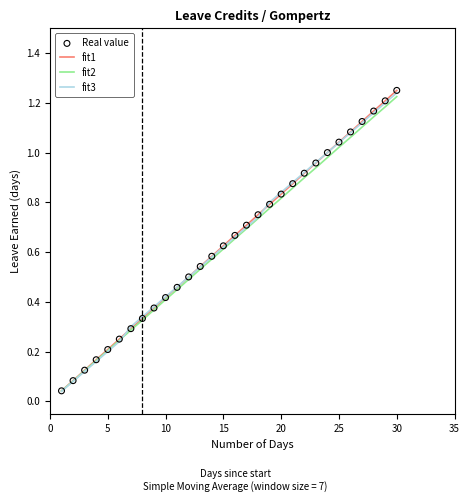

Which series has the largest range (max minus min)?

fit1